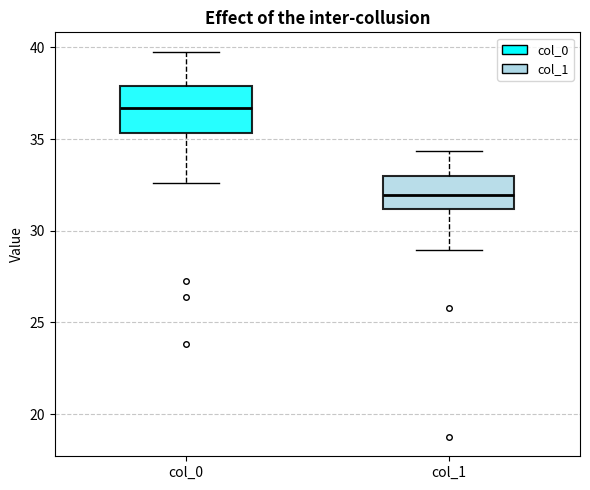

Which box's median line is the lowest?

col_1